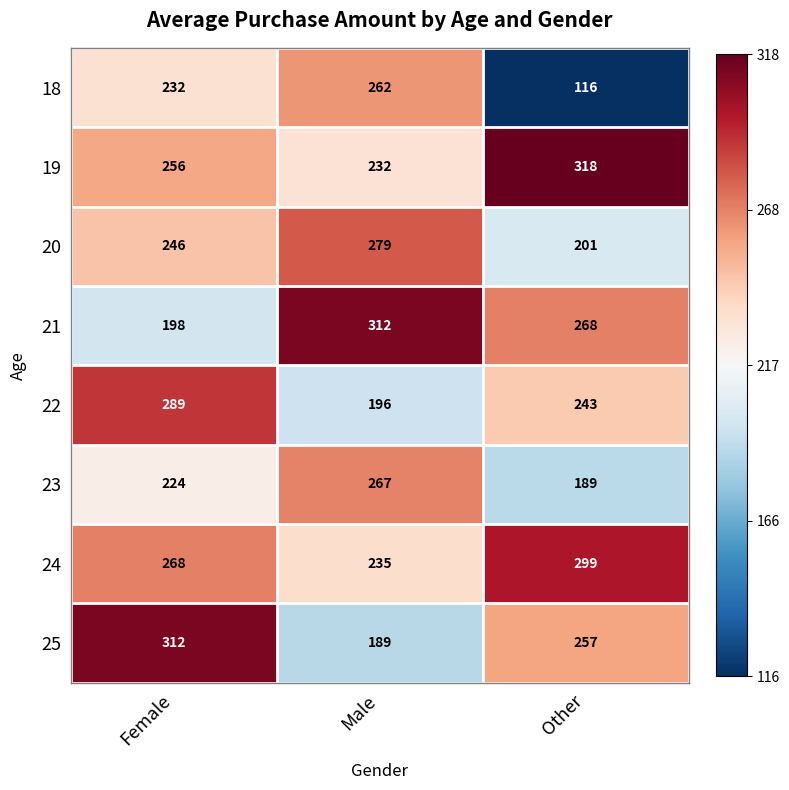

Count the number of categories in the chart.

3